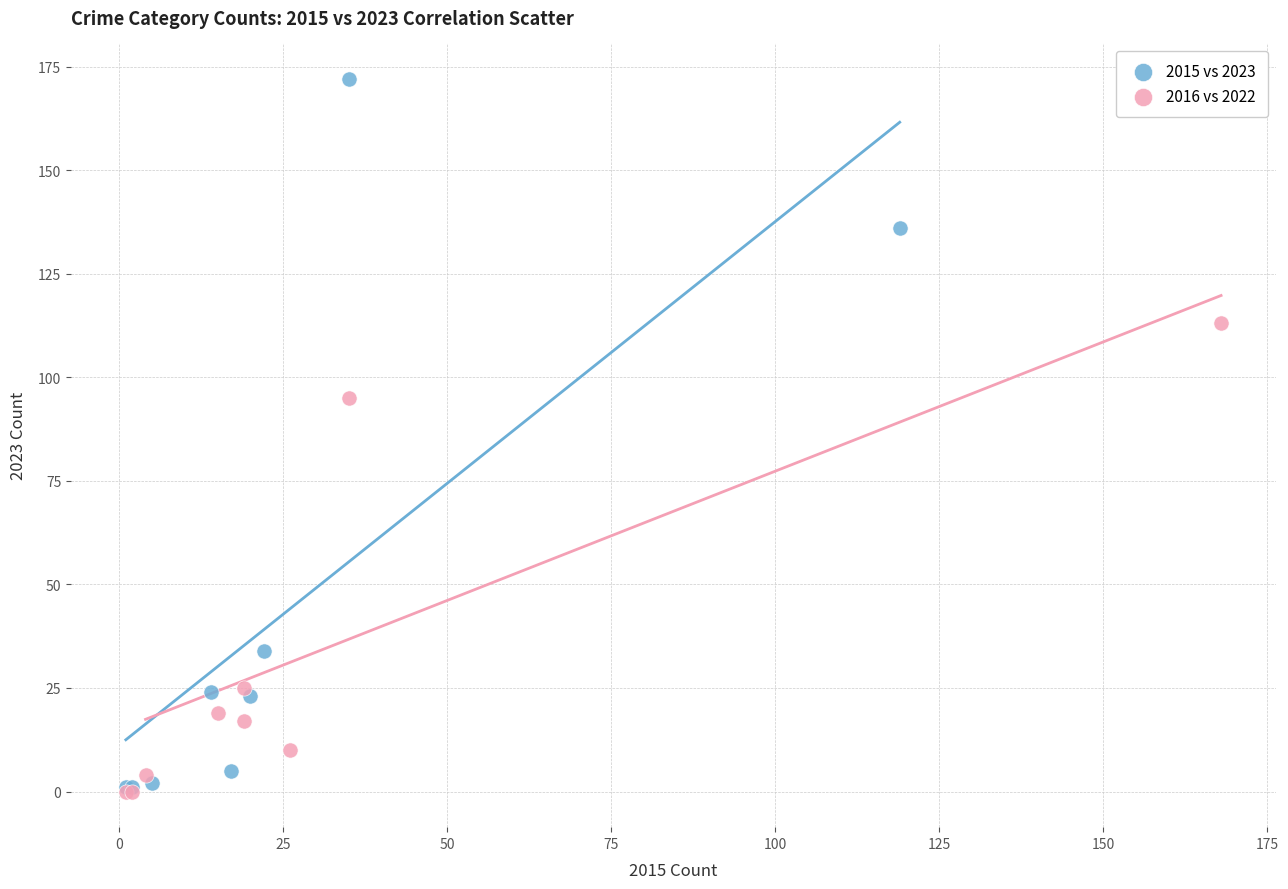

Which series has the largest Y range (max minus min)?

2015 vs 2023